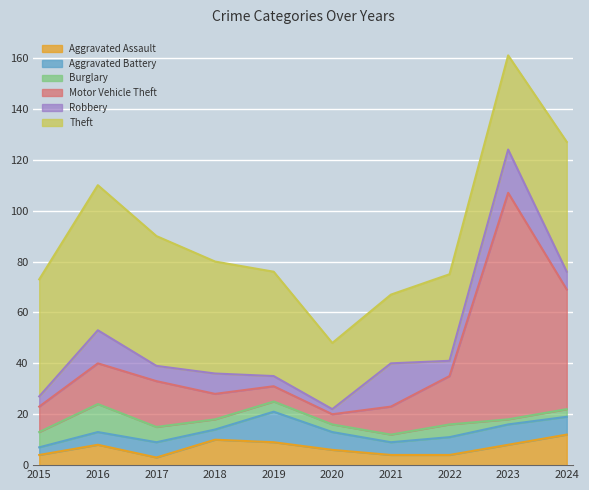

Between 2018 and 2020, which series saw the biggest shift?

Theft